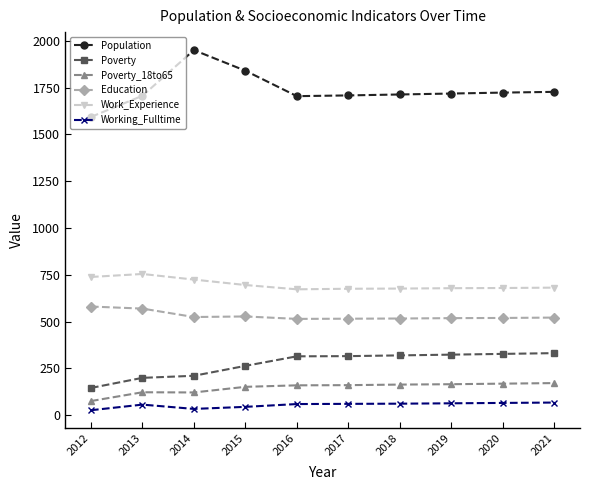

What is the lowest value of the Working_Fulltime series?

26